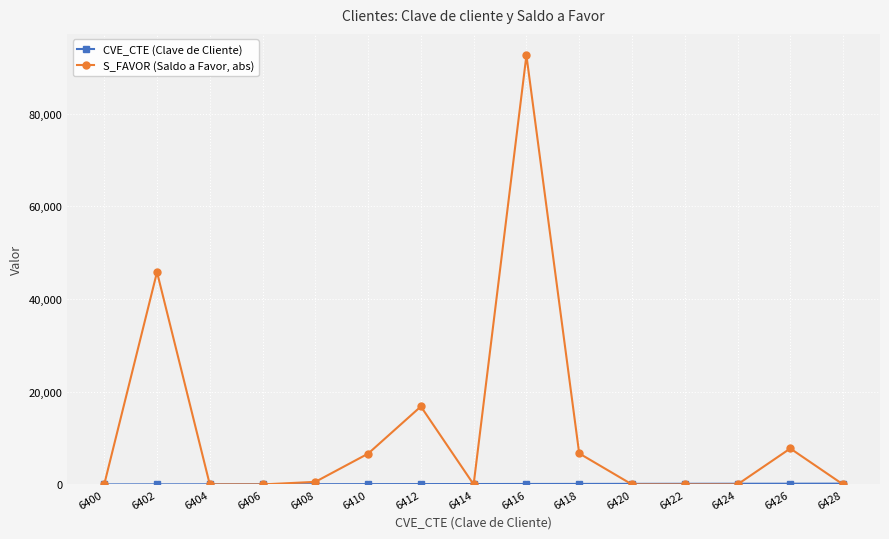

True or false: S_FAVOR (Saldo a Favor, abs) has more than 2 points higher than both neighbors.

True